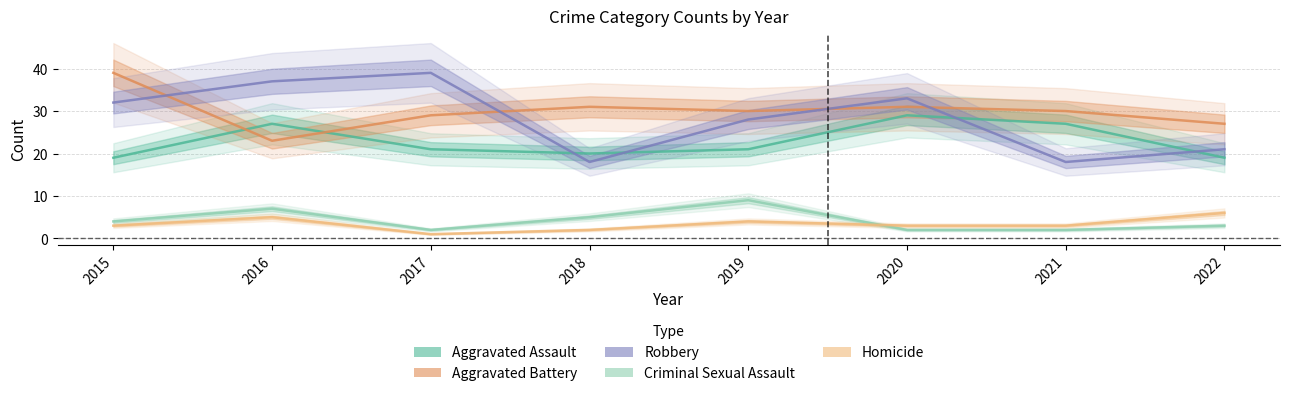

Reading left to right, list all the values displayed in this chart.

Aggravated Assault: 2015=19	2016=27	2017=21	2018=20	2019=21	2020=29	2021=27	2022=19
Aggravated Battery: 2015=39	2016=23	2017=29	2018=31	2019=30	2020=31	2021=30	2022=27
Robbery: 2015=32	2016=37	2017=39	2018=18	2019=28	2020=33	2021=18	2022=21
Criminal Sexual Assault: 2015=4	2016=7	2017=2	2018=5	2019=9	2020=2	2021=2	2022=3
Homicide: 2015=3	2016=5	2017=1	2018=2	2019=4	2020=3	2021=3	2022=6